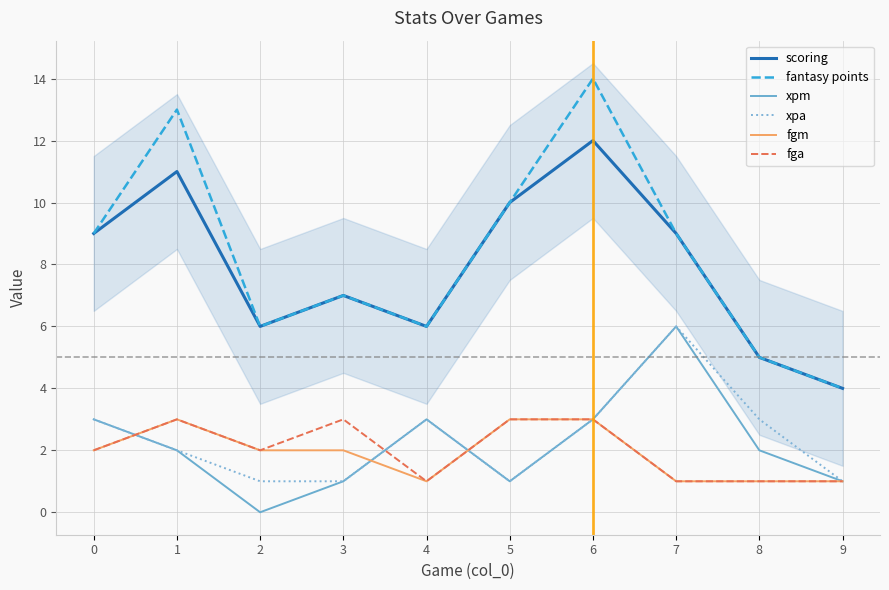

Between 5 and 9, which is larger?

5